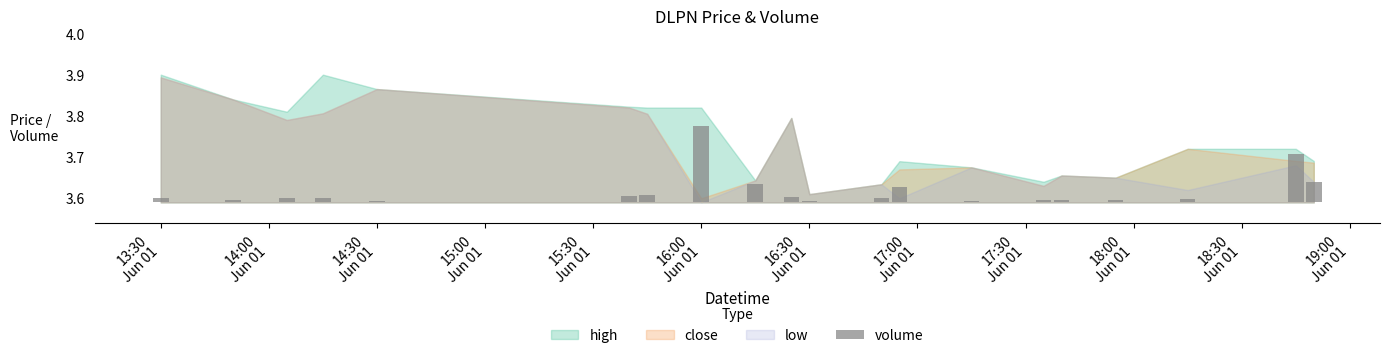

What is the value of the close bar at the 20th from the left?

3.7